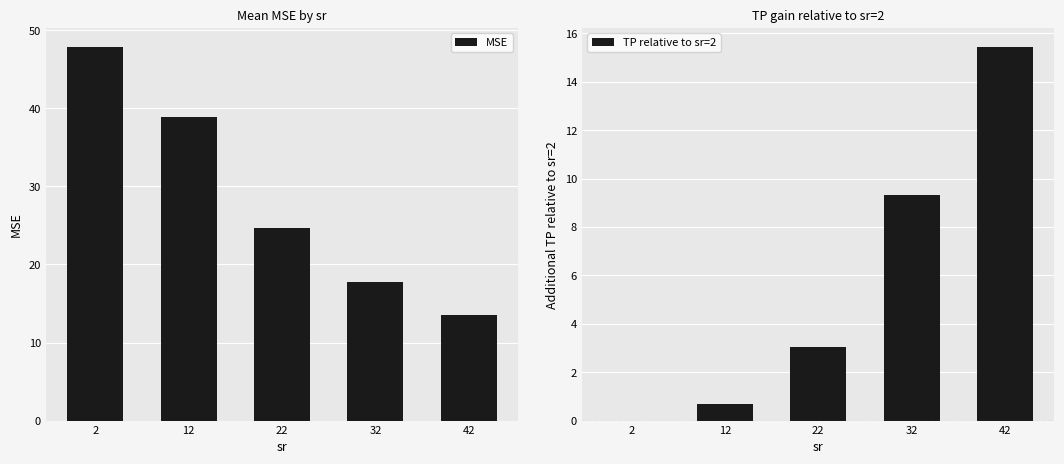

How many groups of bars are there?

5